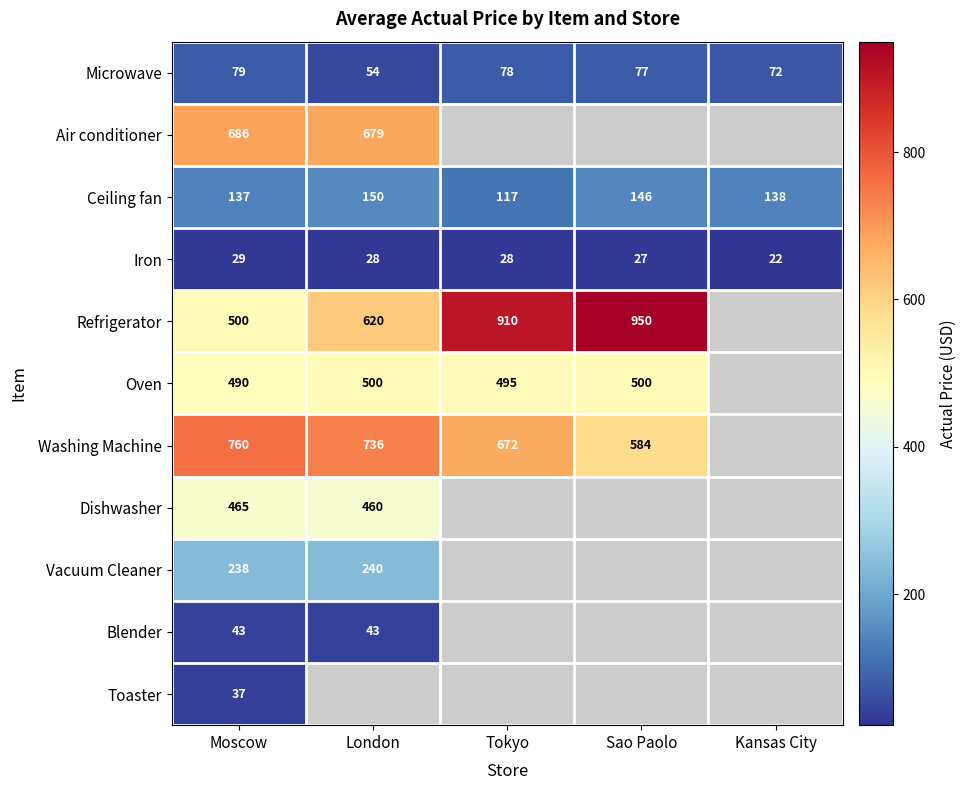

What is the difference between the Microwave values at Moscow and London?

25